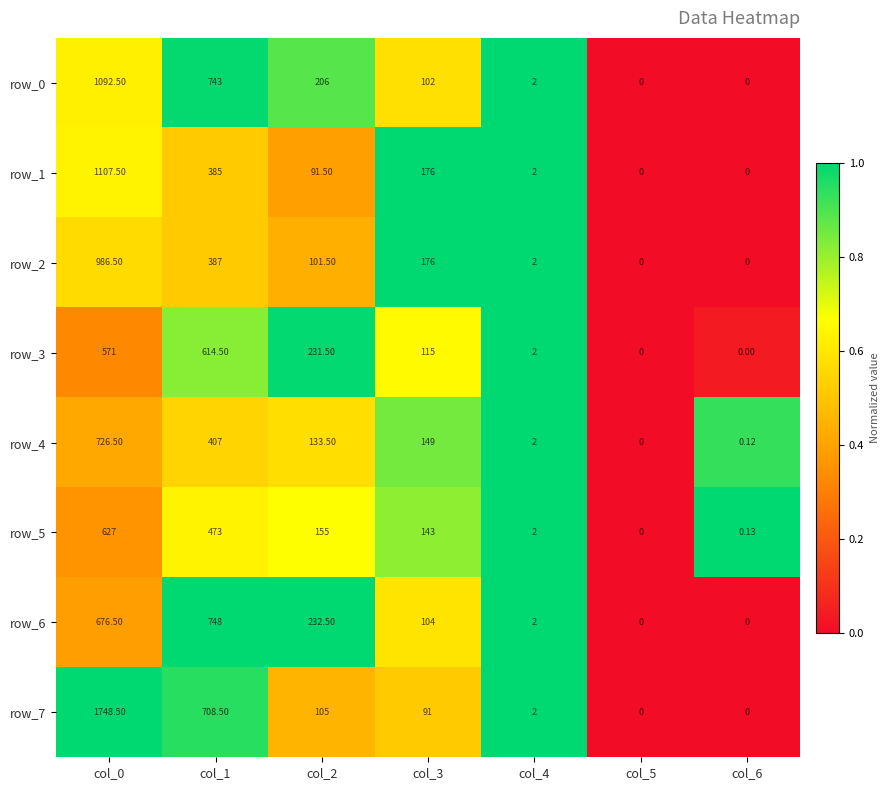

What is the total value across all series at col_4?

16.0